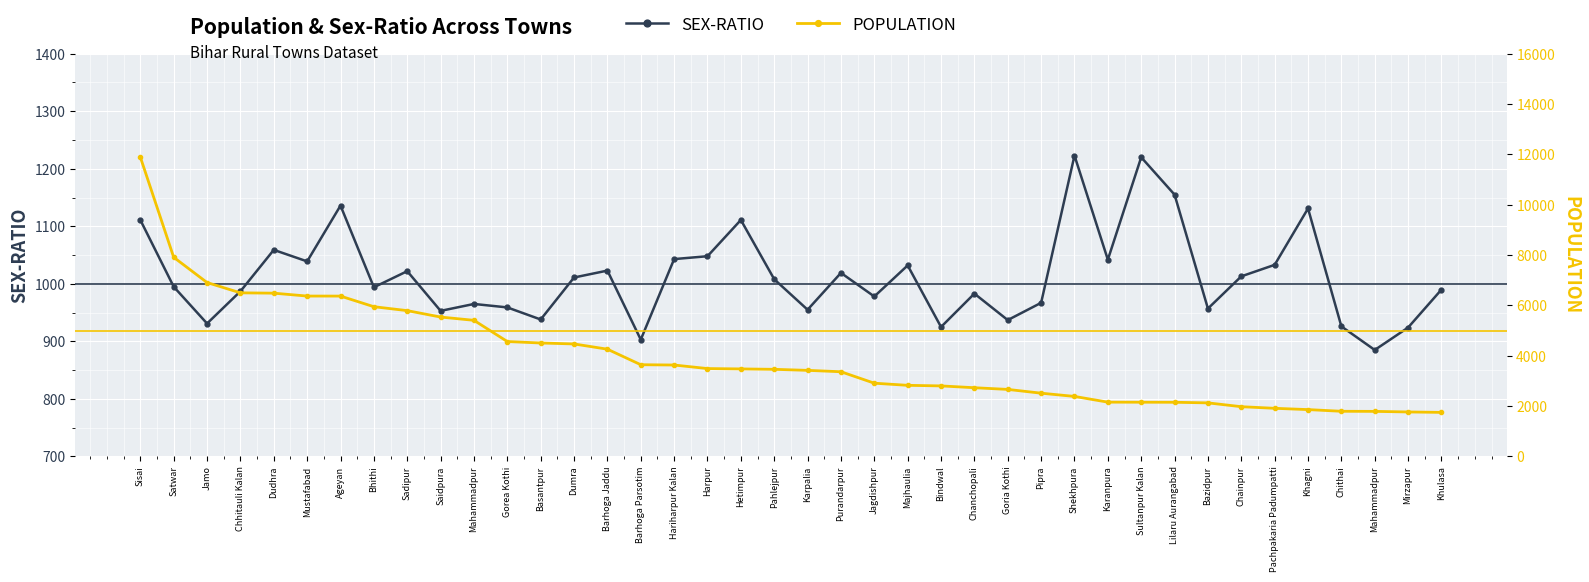

At which category does the chart reach its peak across all series?

Sisai